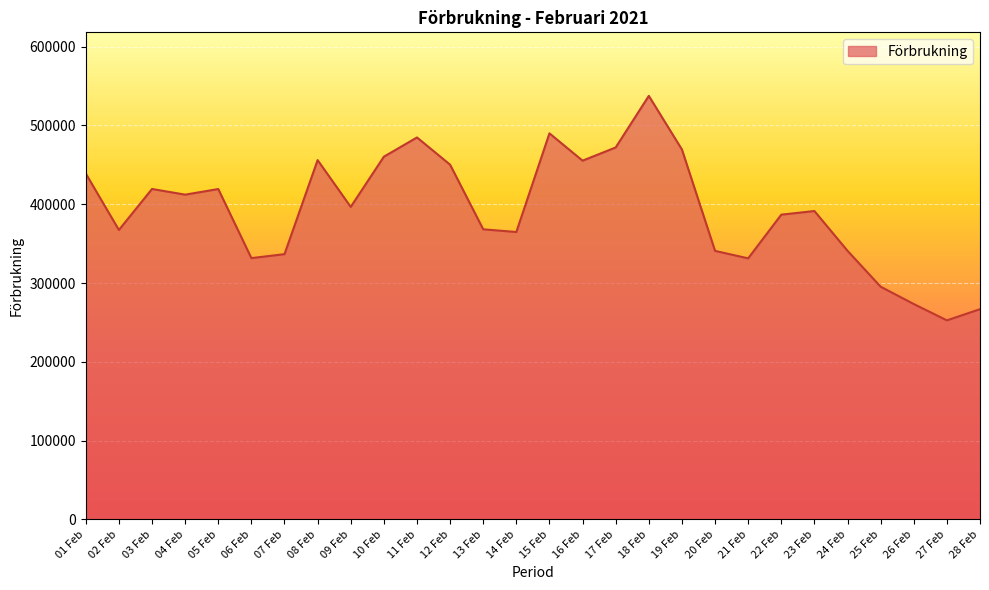

True or false: the data shows 455282 at 16 Feb.

True